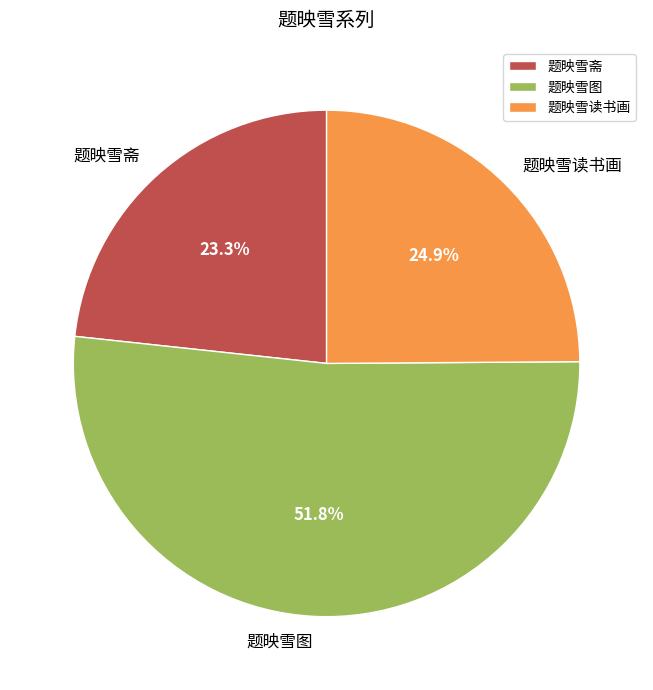

Which category has the biggest portion of the pie?

题映雪图